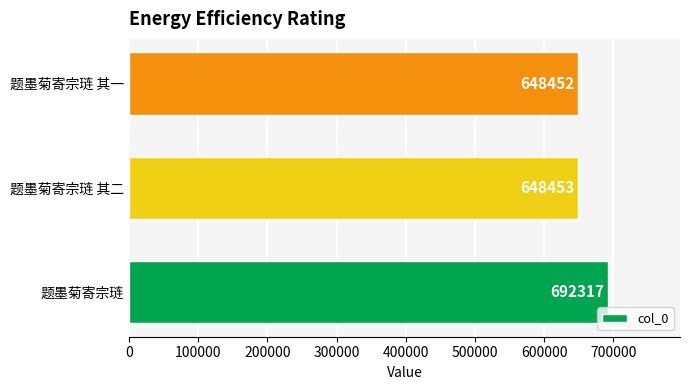

Rank the categories by value from lowest to highest.

题墨菊寄宗琏 其一, 题墨菊寄宗琏 其二, 题墨菊寄宗琏